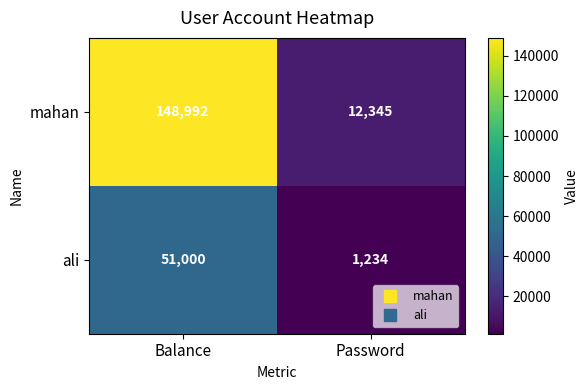

At how many categories does at least one series exceed 25192?

1